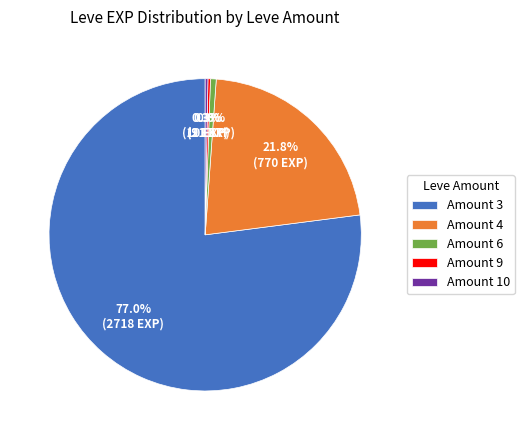

What is the ratio of the value at Amount 3 to the value at Amount 4?

3.5